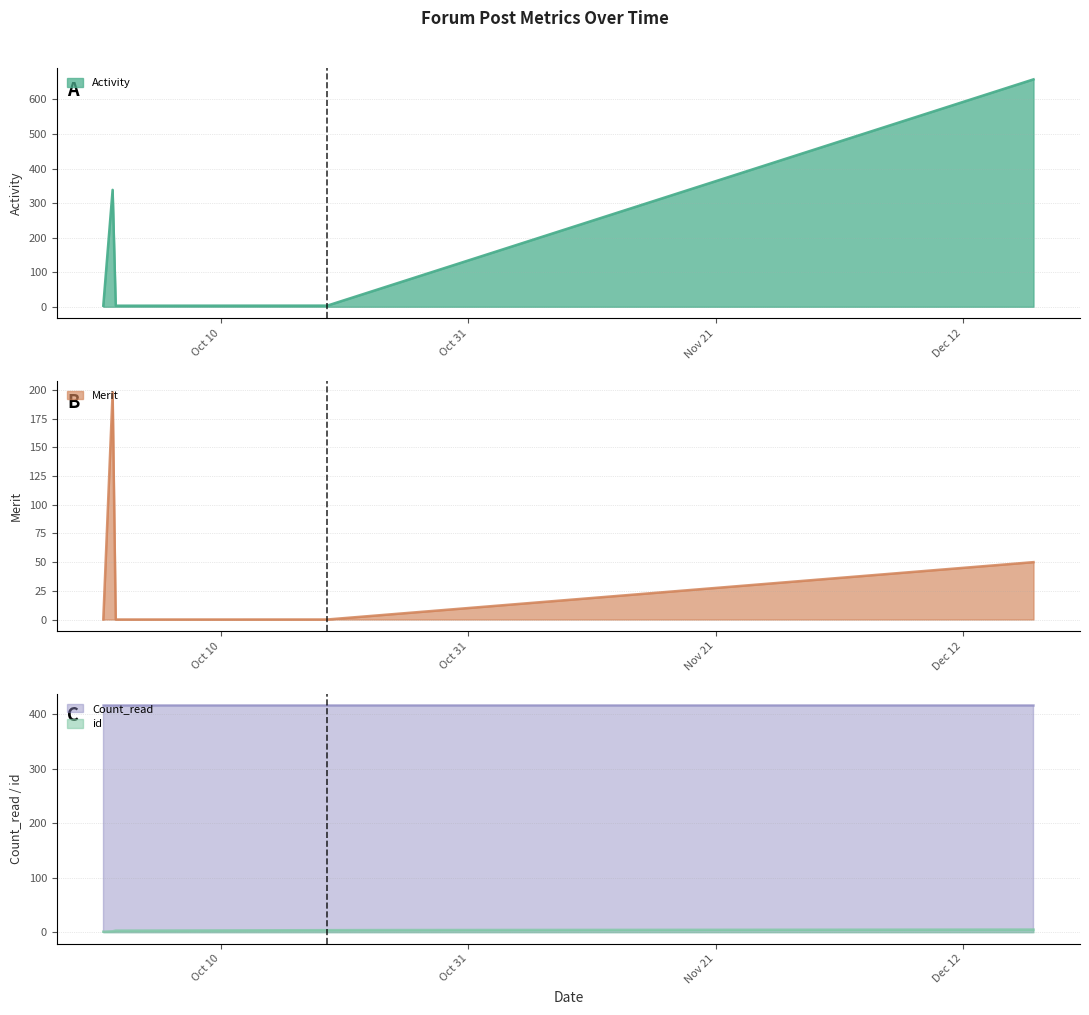

True or false: id and Count_read intersect in this chart.

False